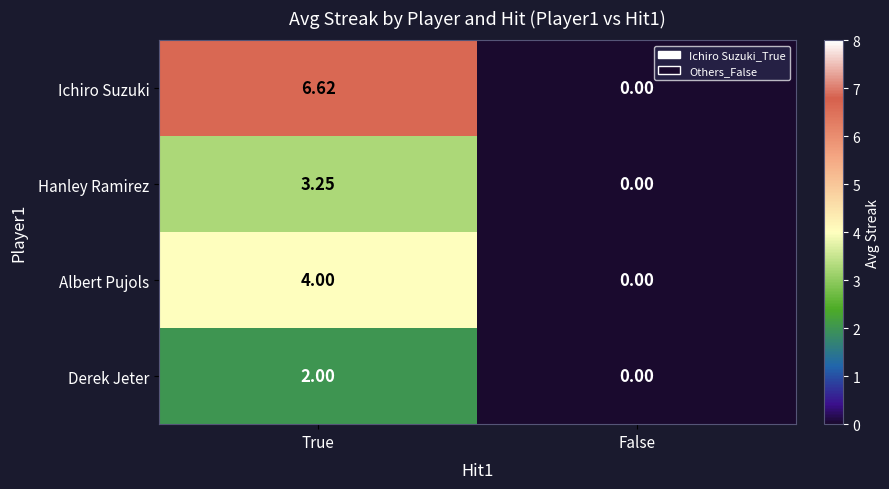

Rank the series by their average value, from lowest to highest.

Derek Jeter, Hanley Ramirez, Albert Pujols, Ichiro Suzuki